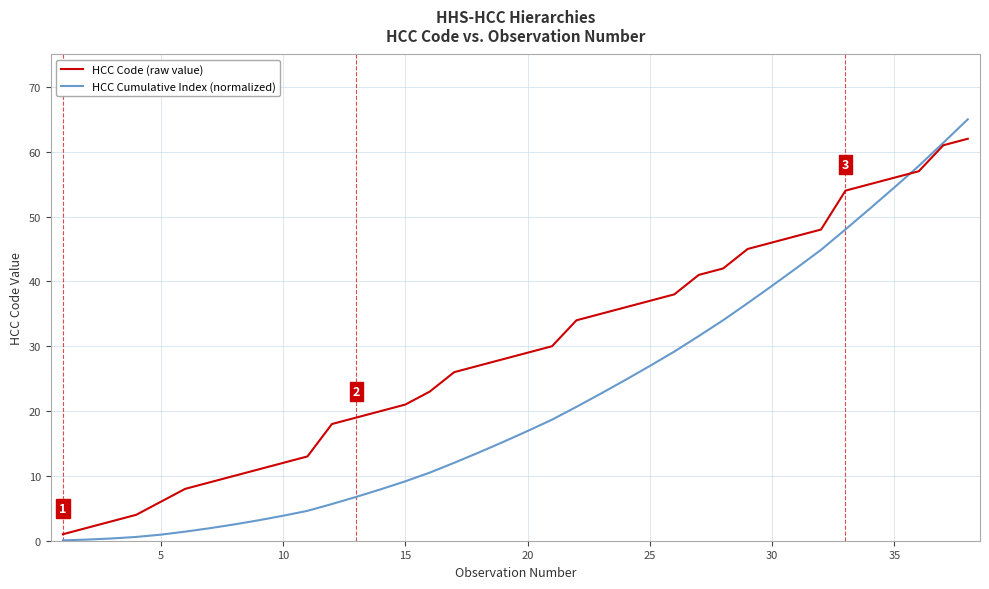

What are all the series names shown in the legend?

HCC Code (raw value), HCC Cumulative Index (normalized)